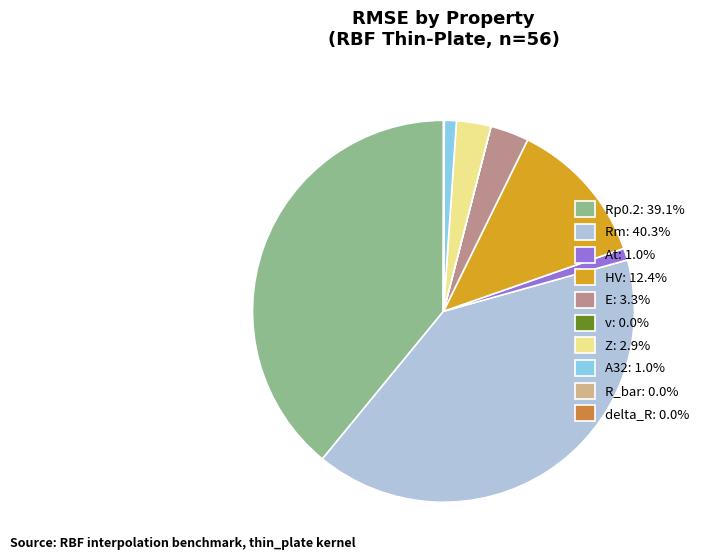

Is Rm: 40.3% the majority of the pie?

No